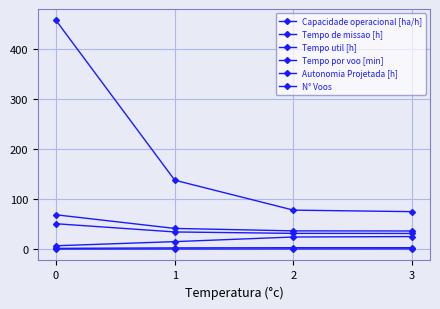

What is the smallest value displayed?

0.1